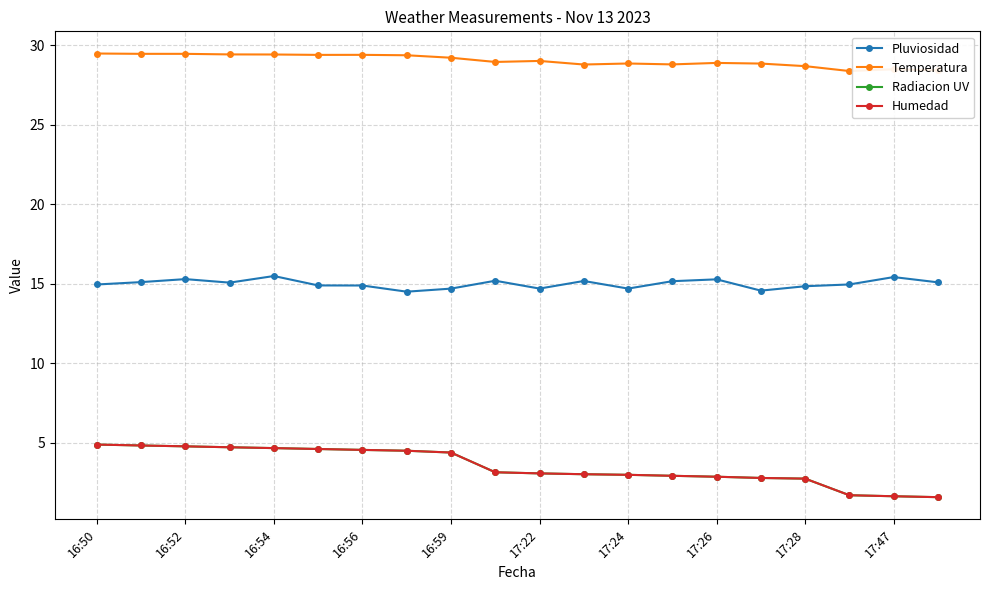

What is the average value of the Temperatura series?

29.0